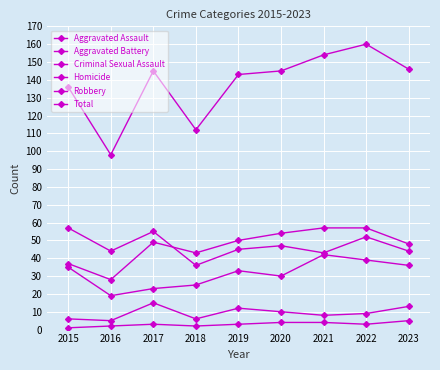

Where is Robbery nearest to the value 46?

2019